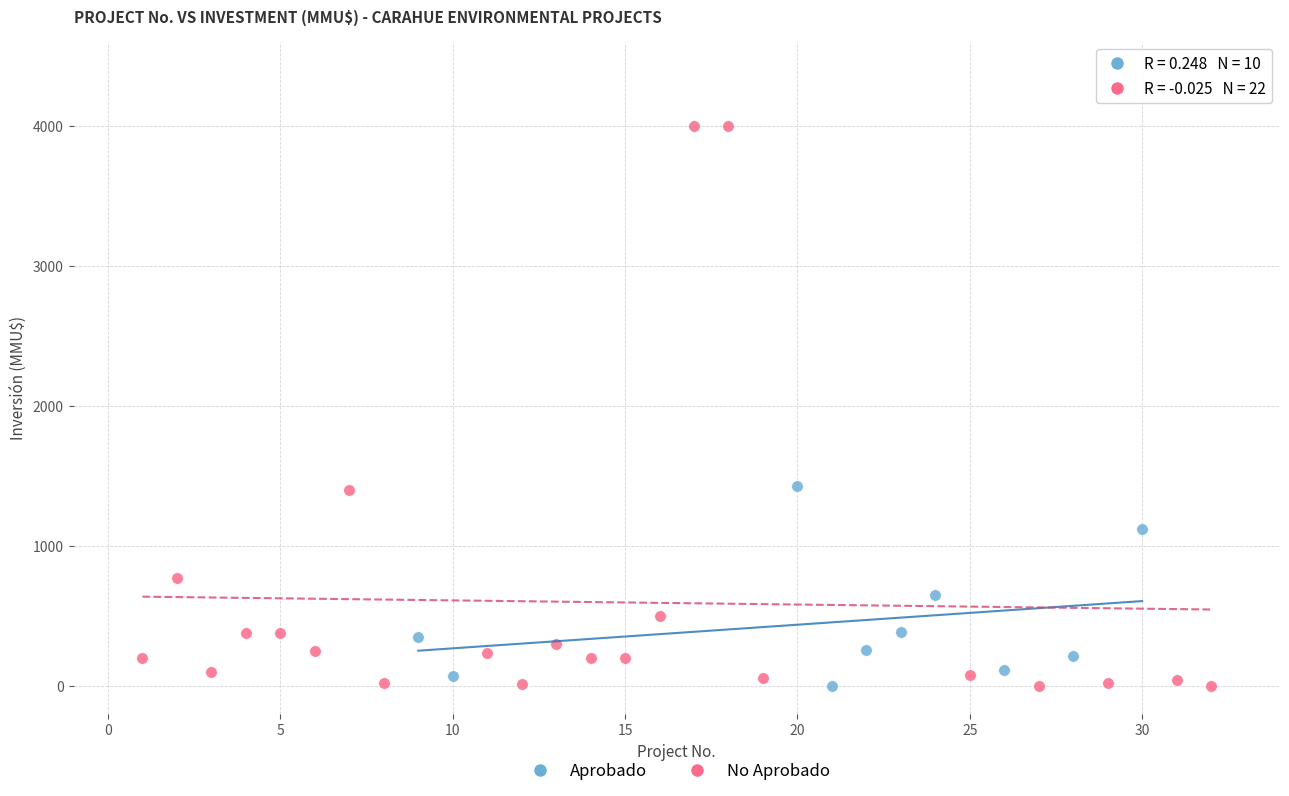

Which series contains the highest Y value?

No Aprobado